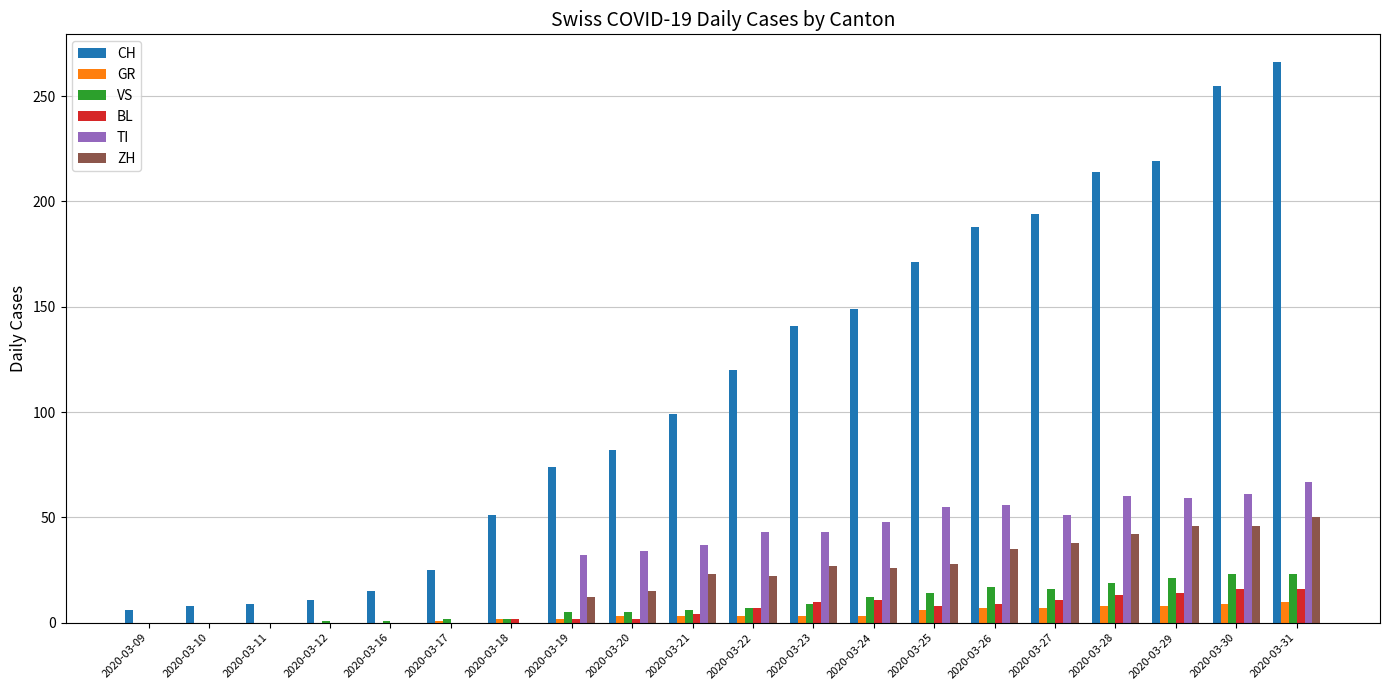

Which series has the largest total across all categories?

CH